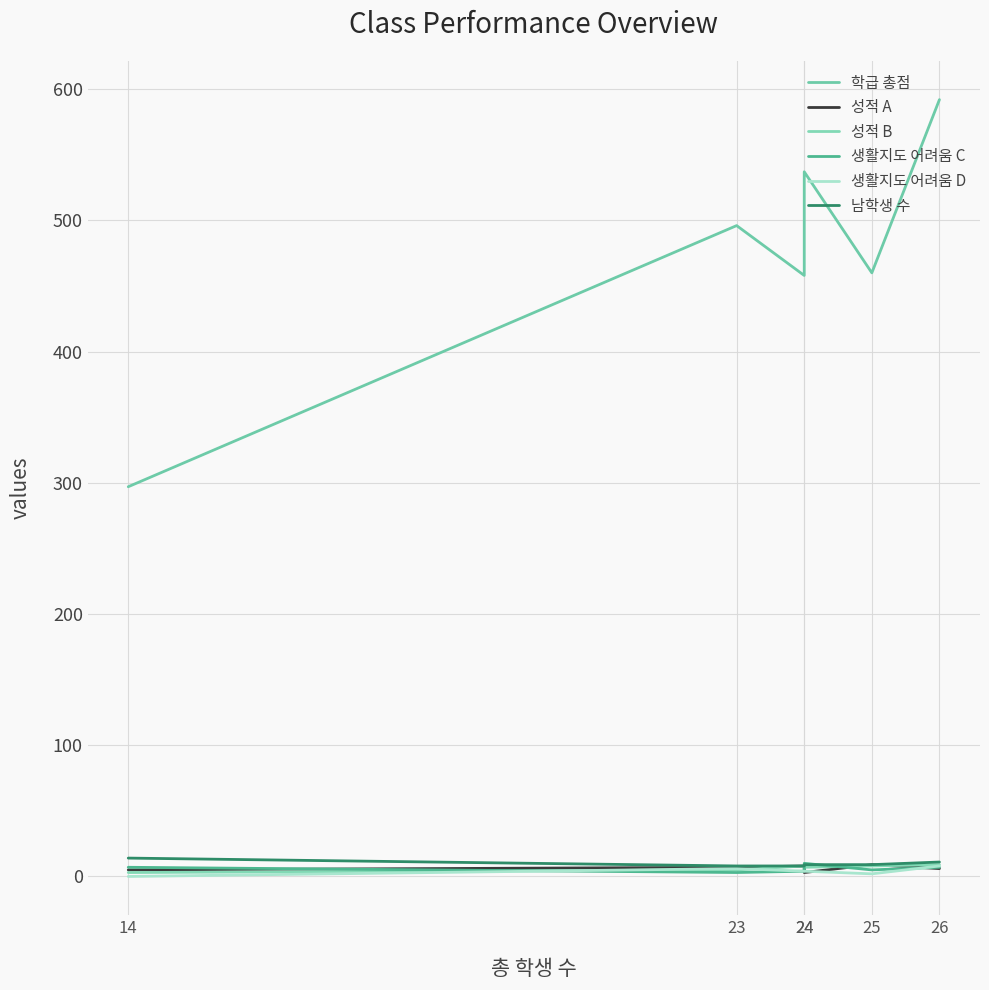

What is the value of the 성적 B point at the 6th from the left?

3